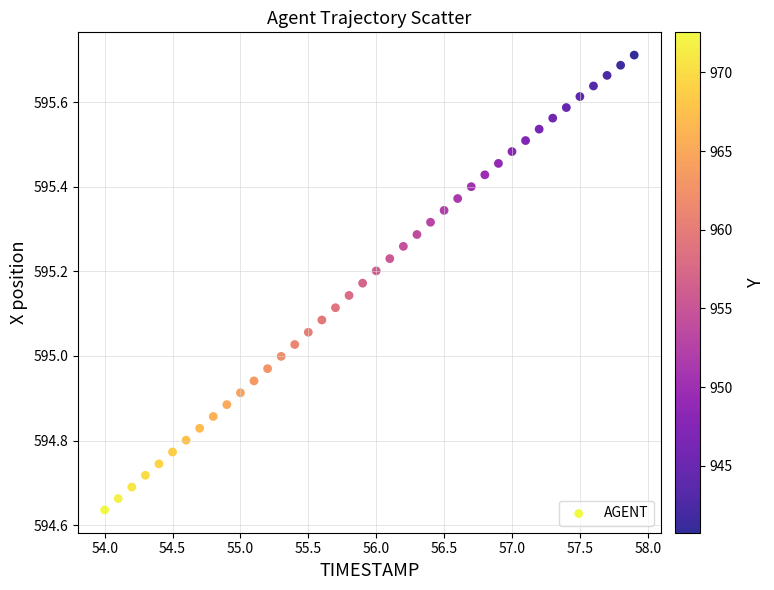

What is the range of X values (max minus min)?

3.9